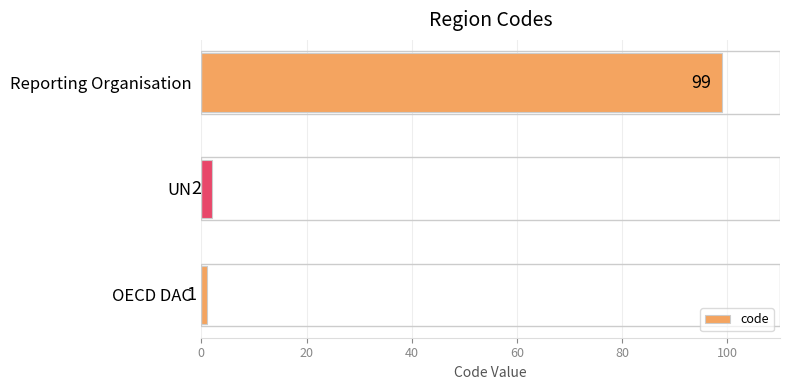

What is the maximum value shown in the chart?

99